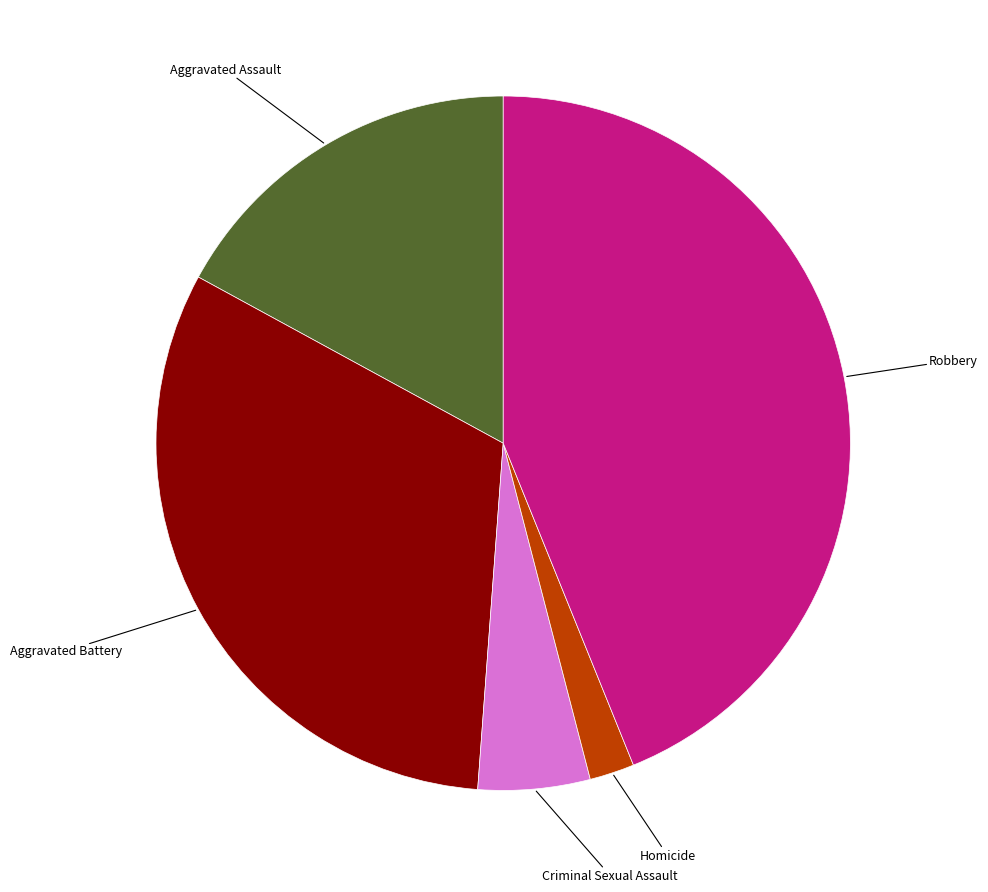

Does any single category account for the majority?

No